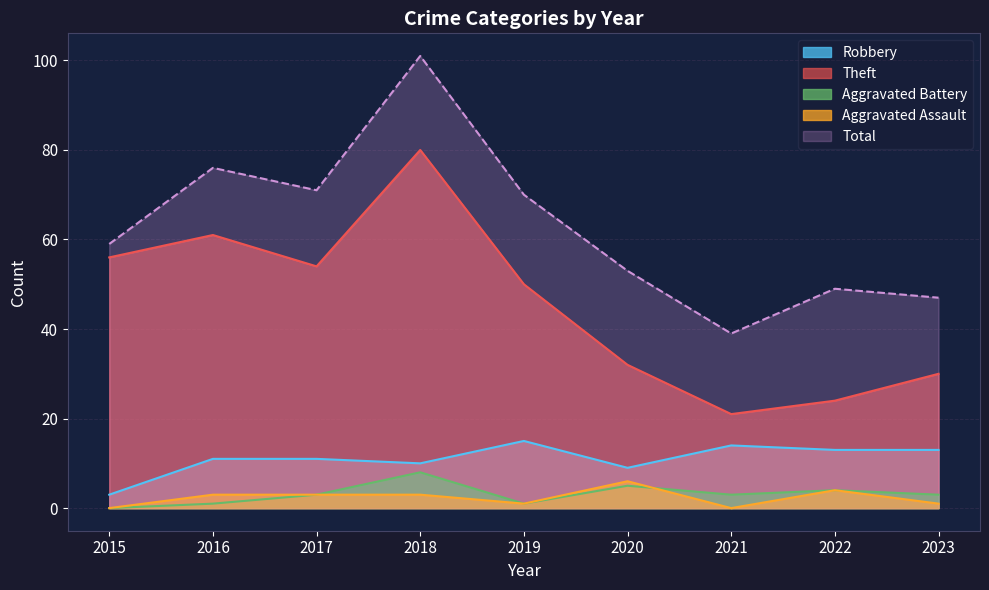

Is the value of Aggravated Assault at 2019 greater than the value of Robbery at 2022?

No